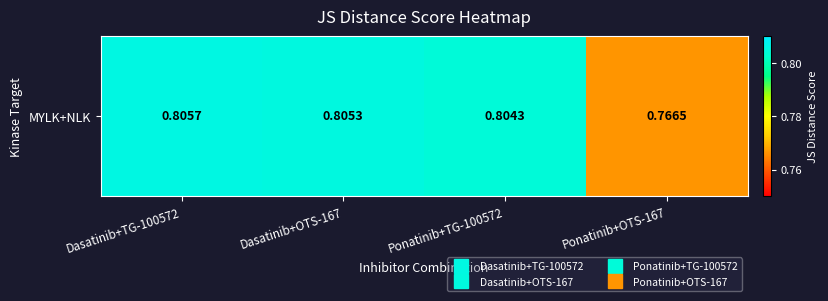

Rank the categories by value from lowest to highest.

Ponatinib+OTS-167, Ponatinib+TG-100572, Dasatinib+OTS-167, Dasatinib+TG-100572